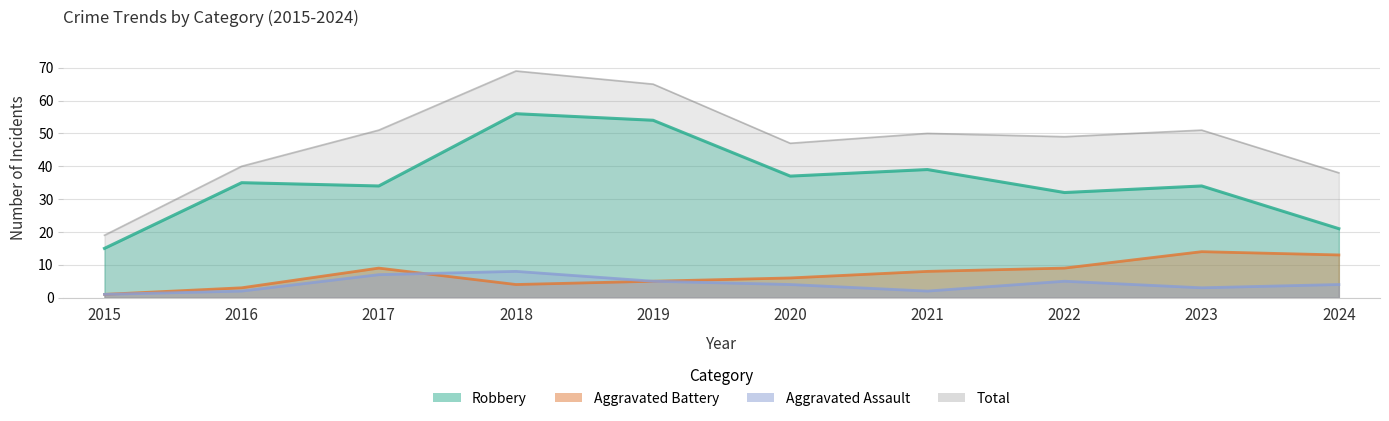

What is the value of the Aggravated Assault point at the 1st from the left?

1